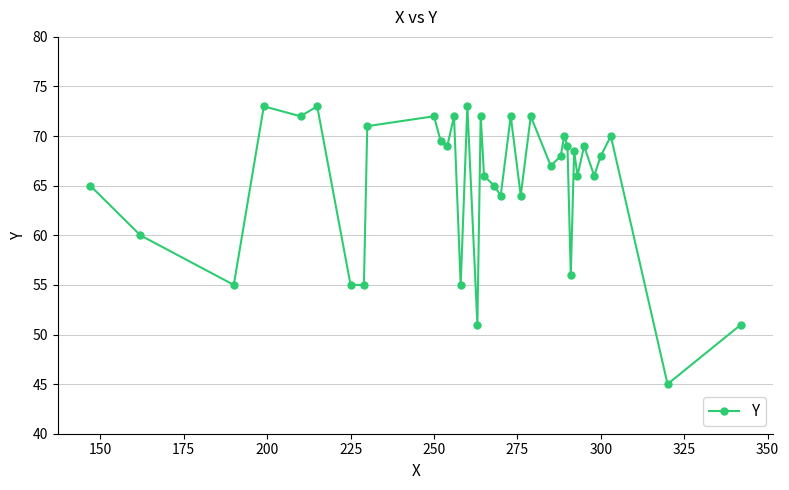

Reading left to right, transcribe all the data shown in this chart.

65.0	60.0	55.0	73.0	72.0	73.0	55.0	55.0	71.0	72.0	69.5	69.0	72.0	55.0	73.0	51.0	72.0	66.0	65.0	64.0	72.0	64.0	72.0	67.0	68.0	70.0	69.0	56.0	68.5	66.0	69.0	66.0	68.0	70.0	45.0	51.0